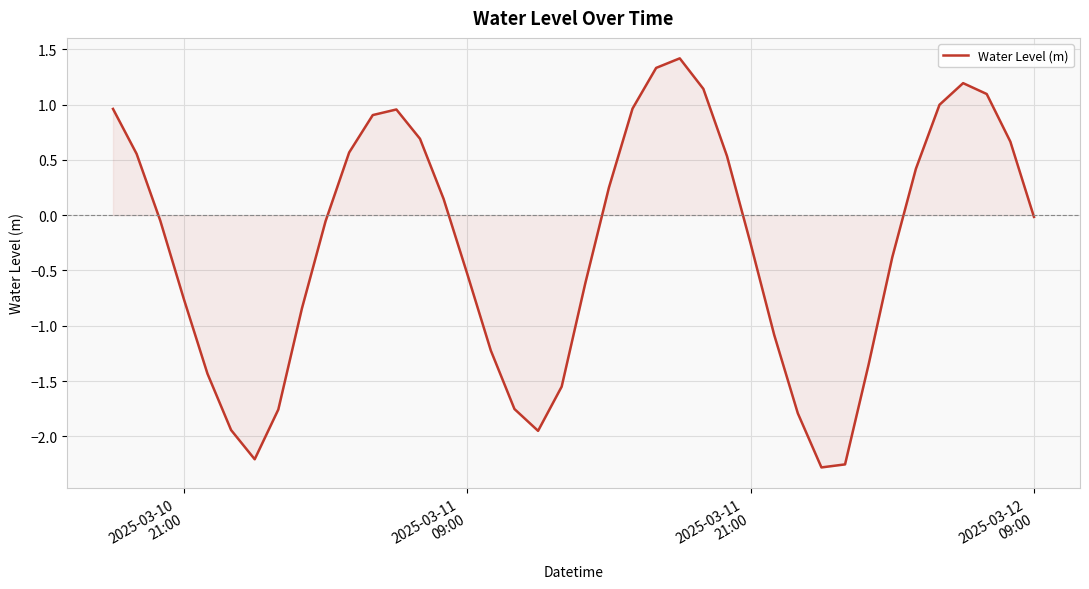

What is the difference between the maximum and minimum values?

3.7